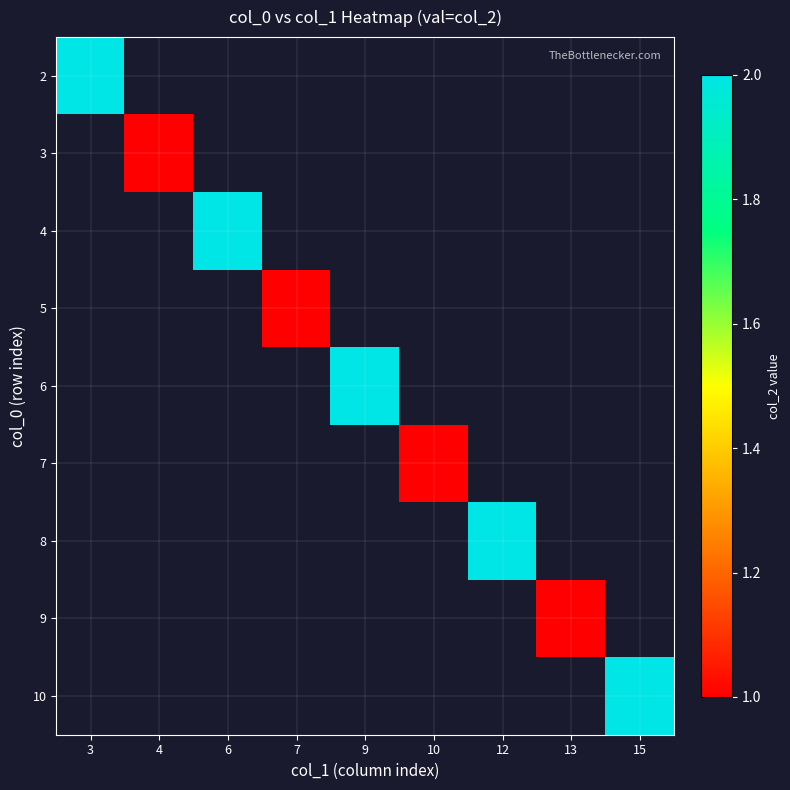

Is the value of 5 at 9 greater than the value of 4 at 6?

No